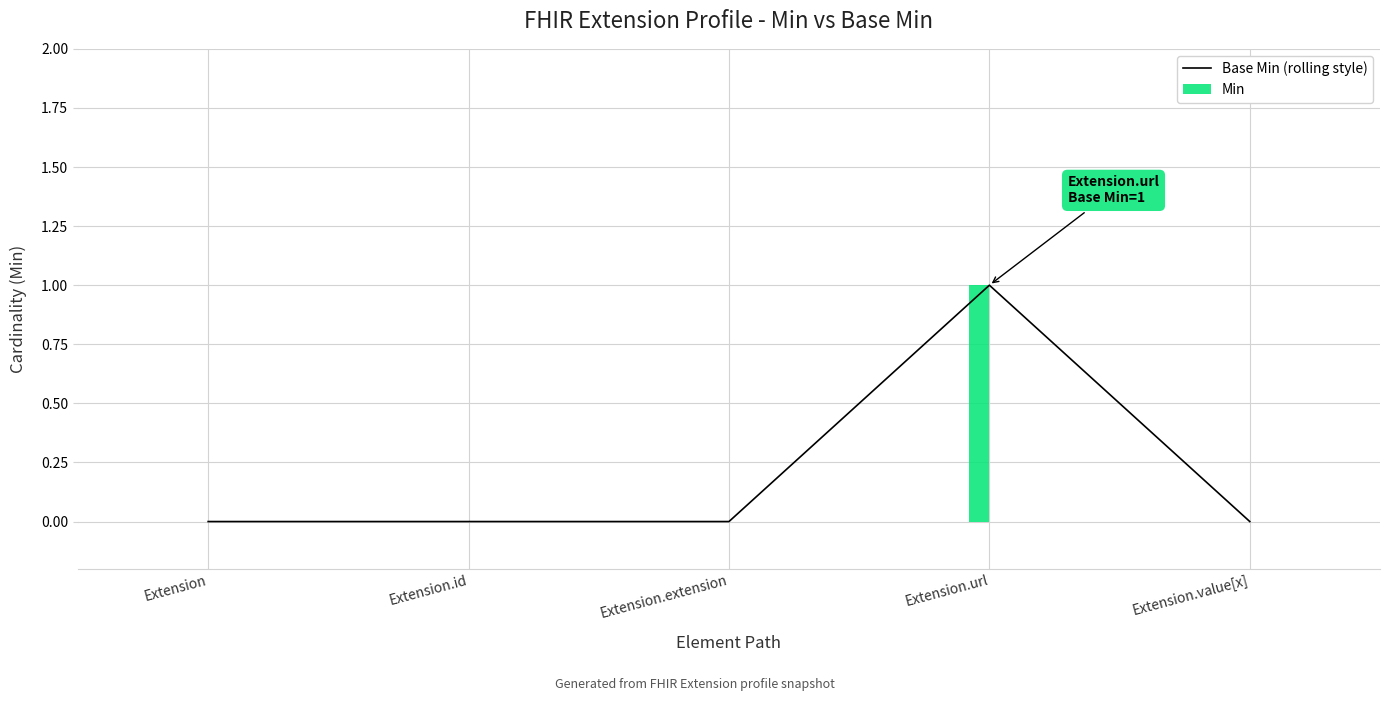

How many bars are there in total?

5